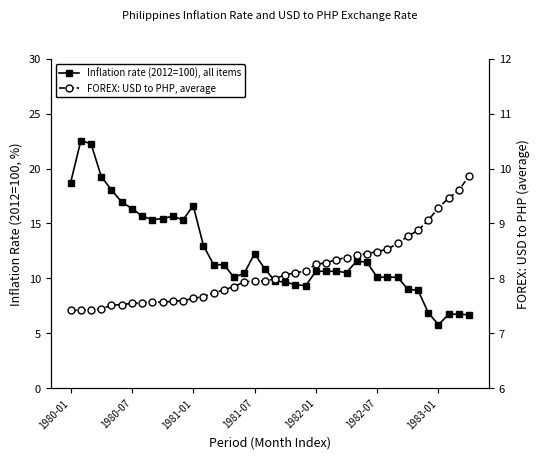

At 11, list the series in order from largest to smallest.

Inflation rate (2012=100), all items, FOREX: USD to PHP, average